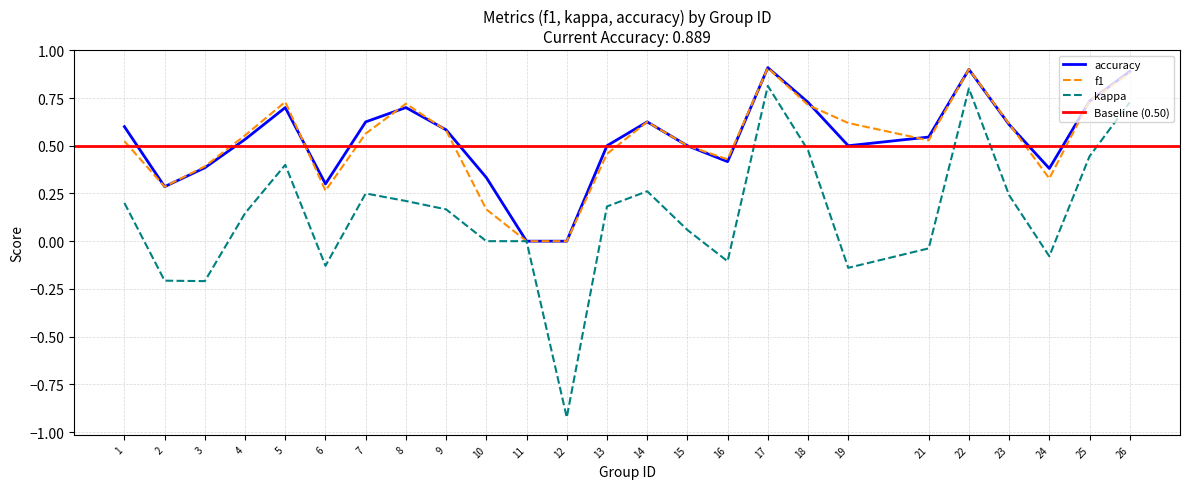

Between 4 and 13, which is larger?

4